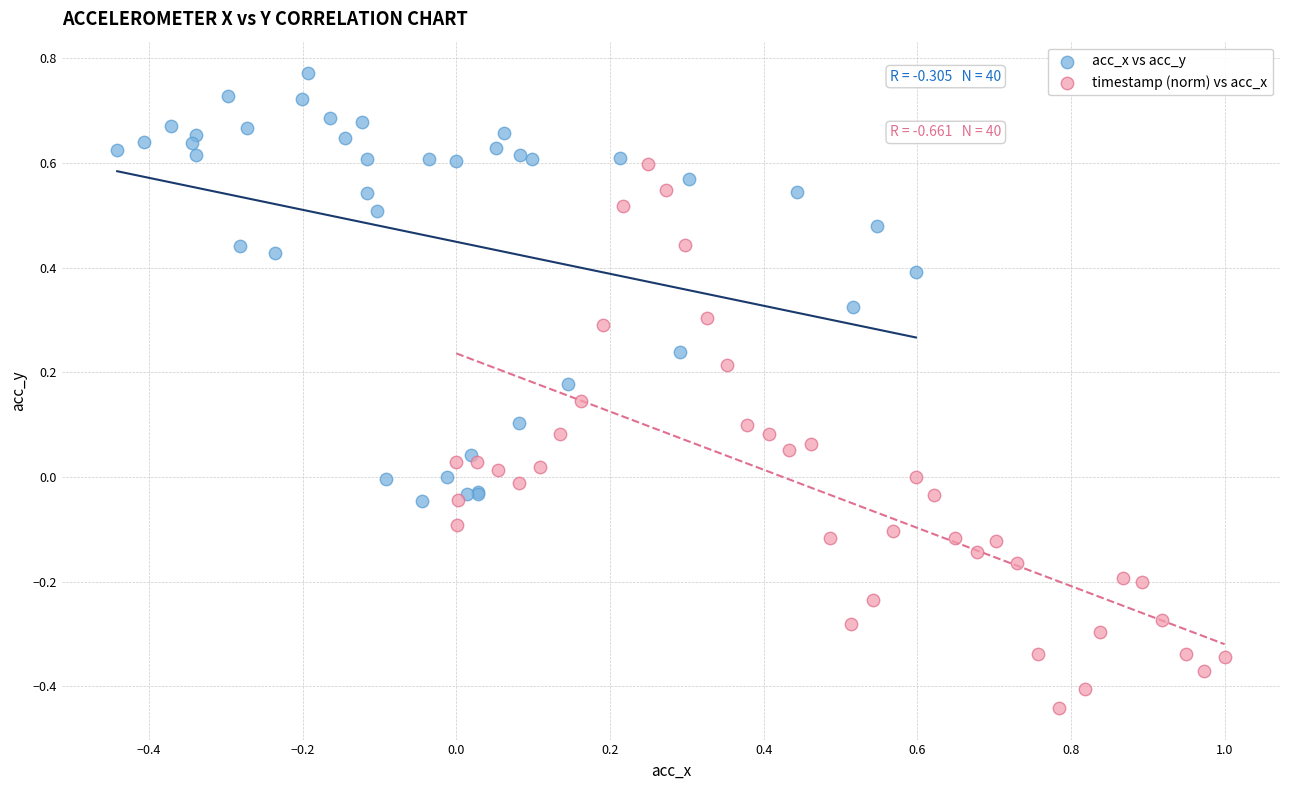

Which series reaches the maximum Y coordinate?

acc_x vs acc_y